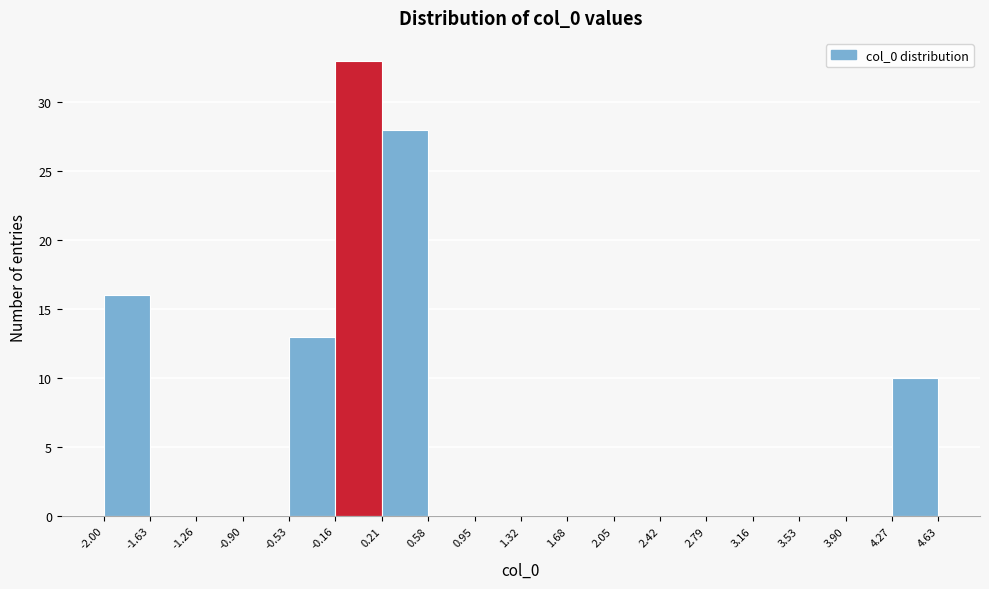

What is the height of the bar covering 4.27 to 4.63 on the x-axis? The values are not printed on the chart, so give them approximately, as read against the axis.

10